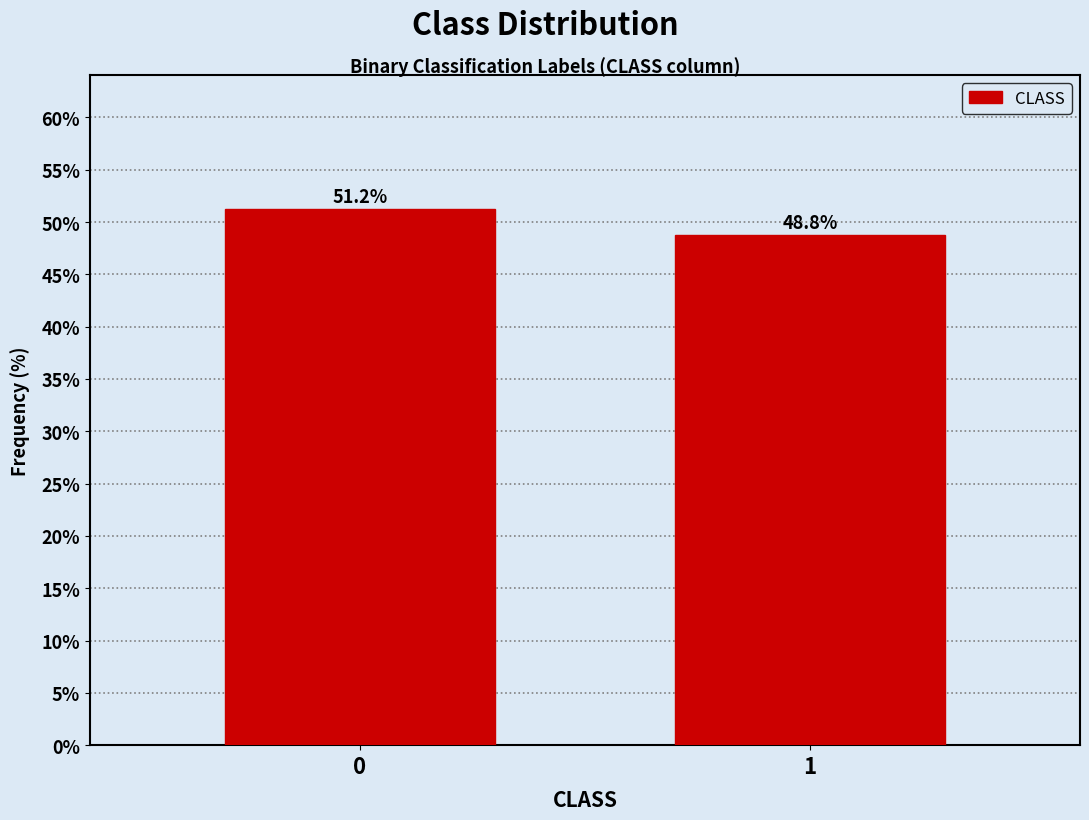

Reading left to right, extract all data points from this chart.

51.2	48.8